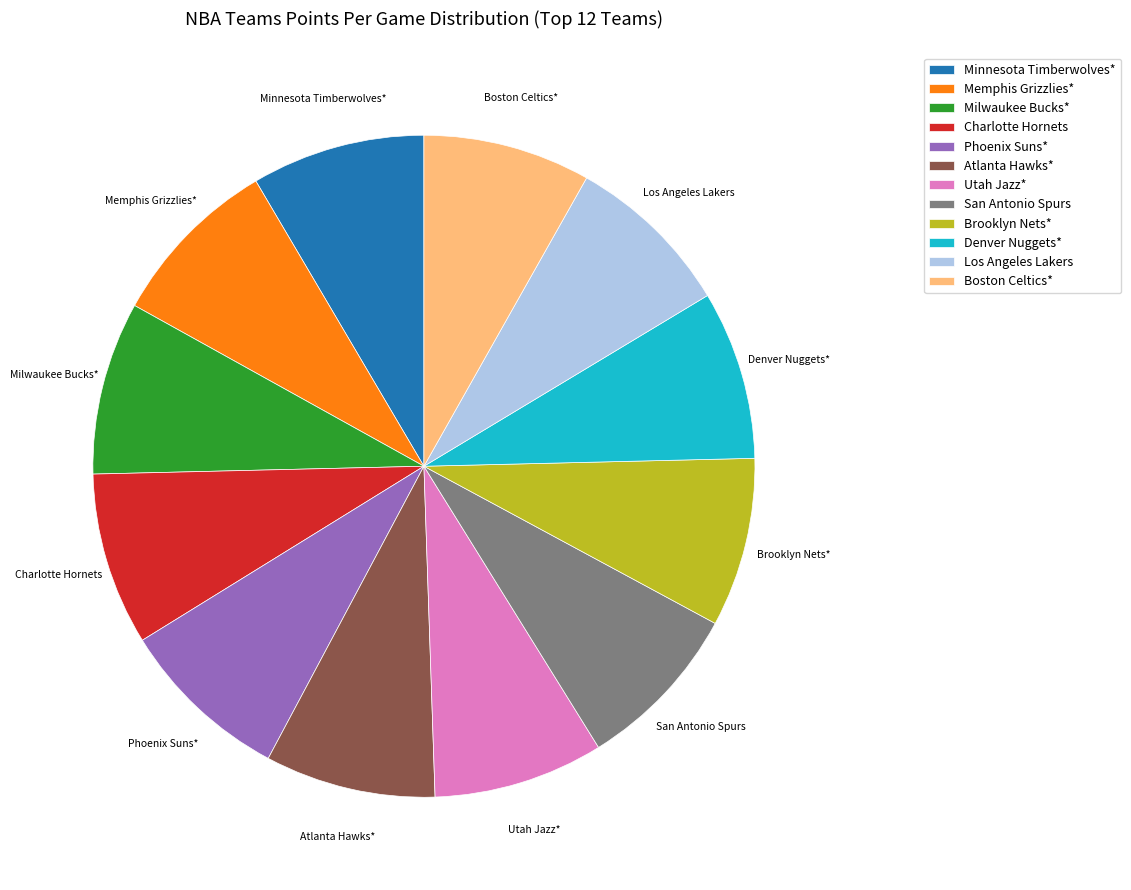

Approximately how many times larger is the value at Charlotte Hornets compared to Phoenix Suns*?

1.0